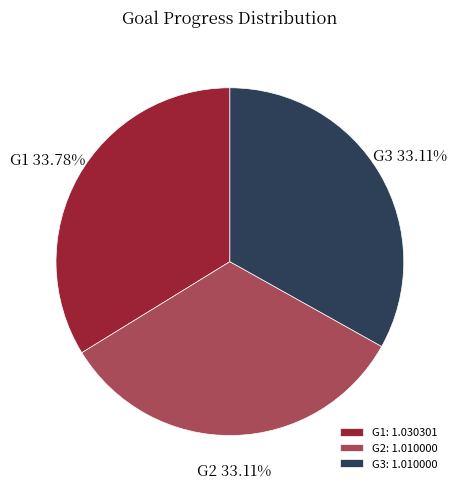

Combined, do G3 and G1 account for over 50%?

Yes